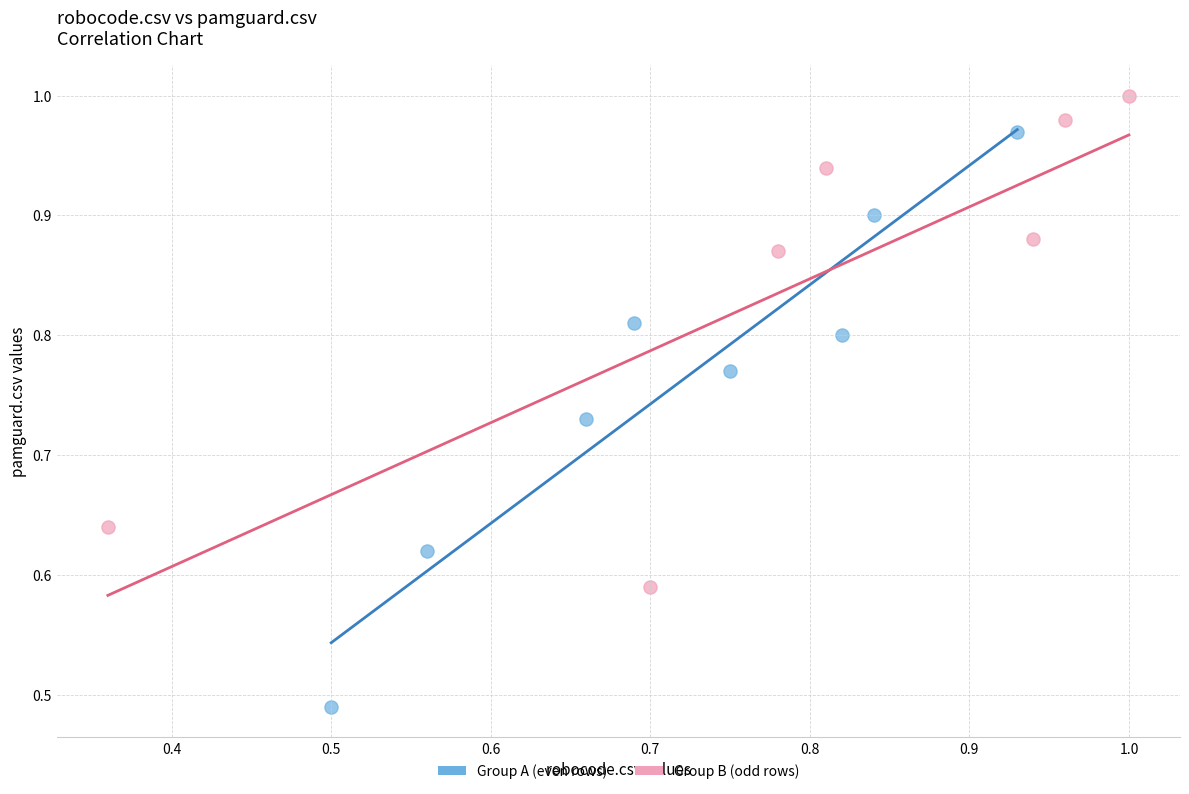

Which series has the largest Y range (max minus min)?

Group A (even rows)